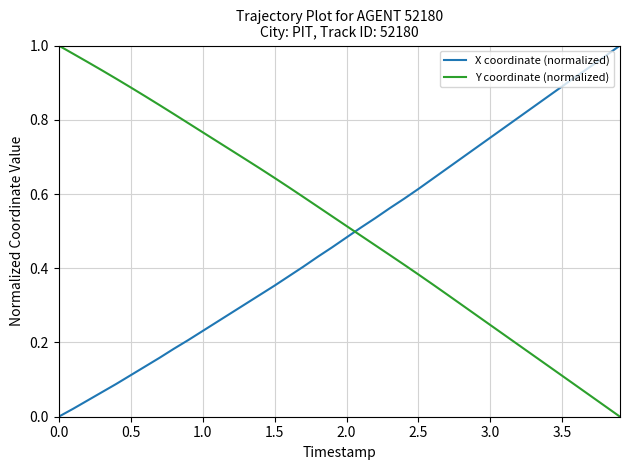

How many times do Y coordinate (normalized) and X coordinate (normalized) cross each other?

1